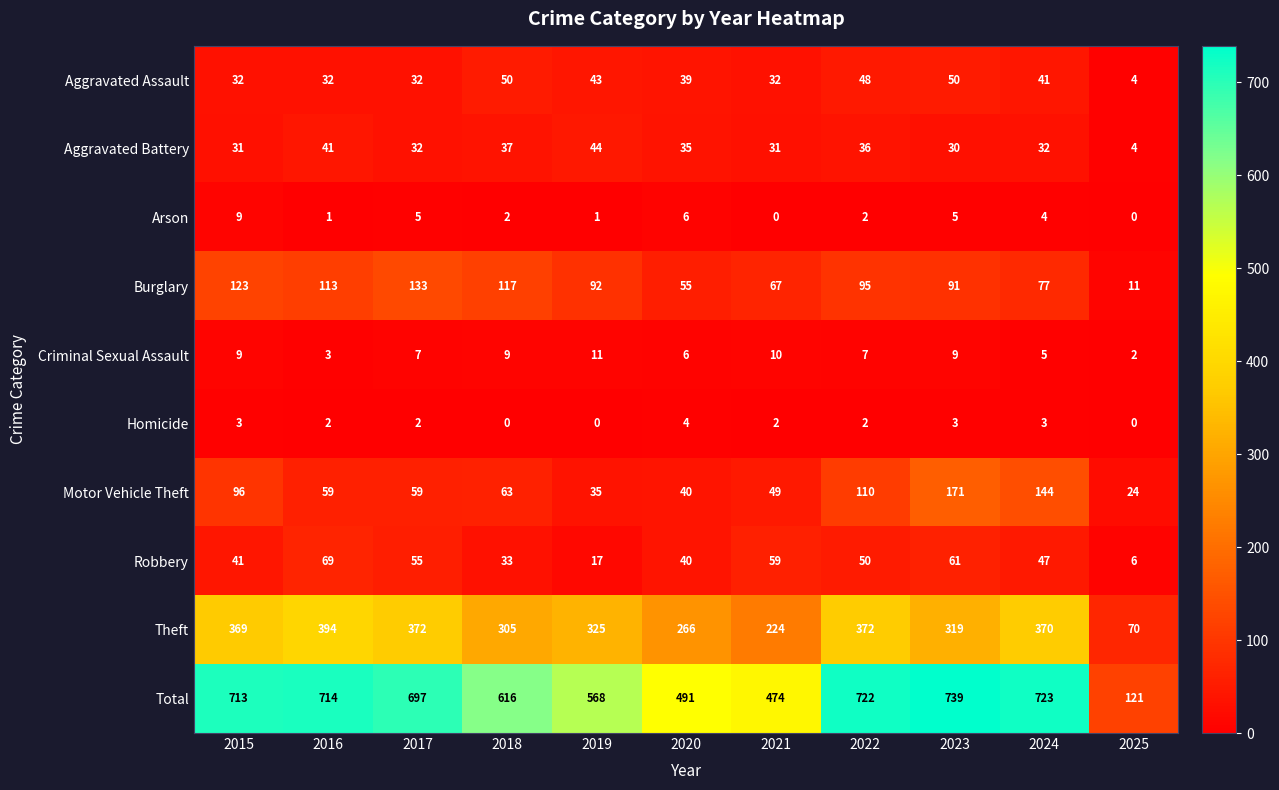

The Arson series shows 5 at 2015. True or false?

False